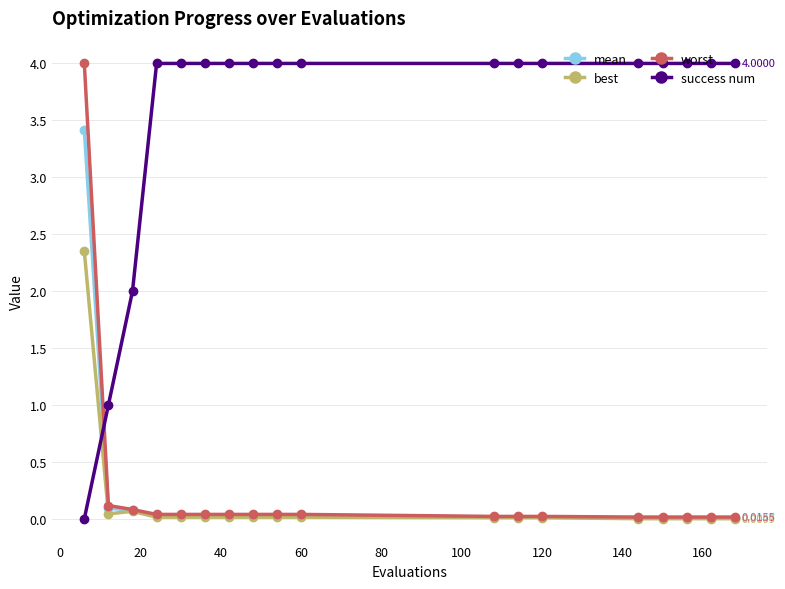

Does the chart have visible grid lines?

Yes